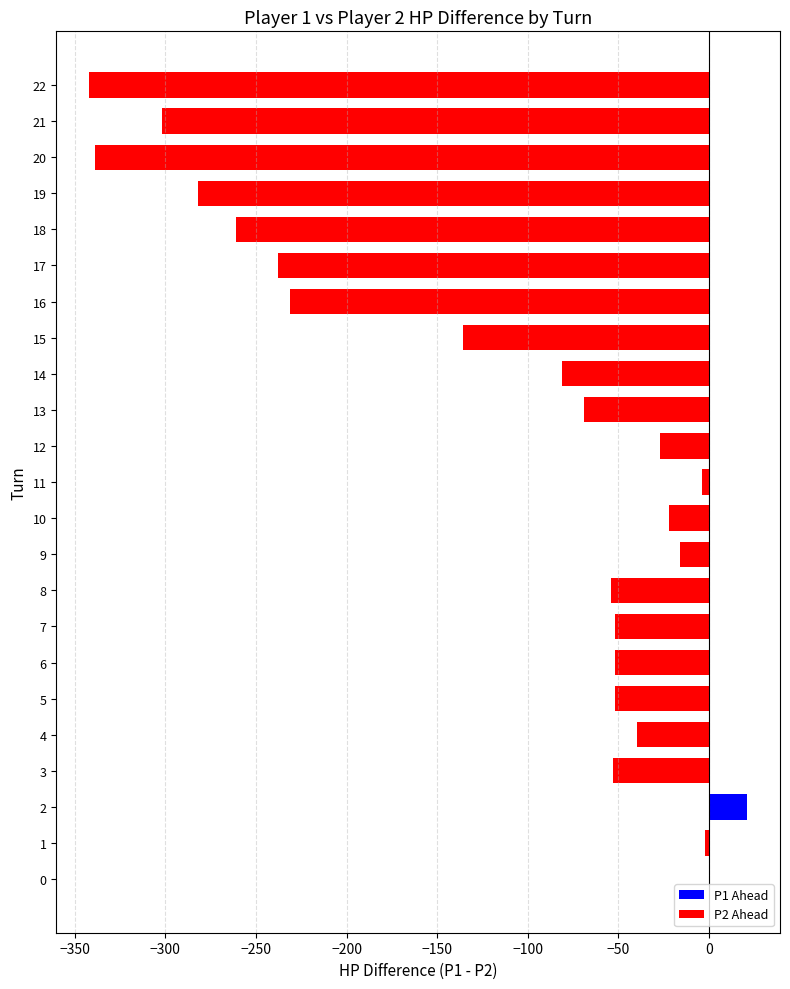

The value at 4 is -22. True or false?

False